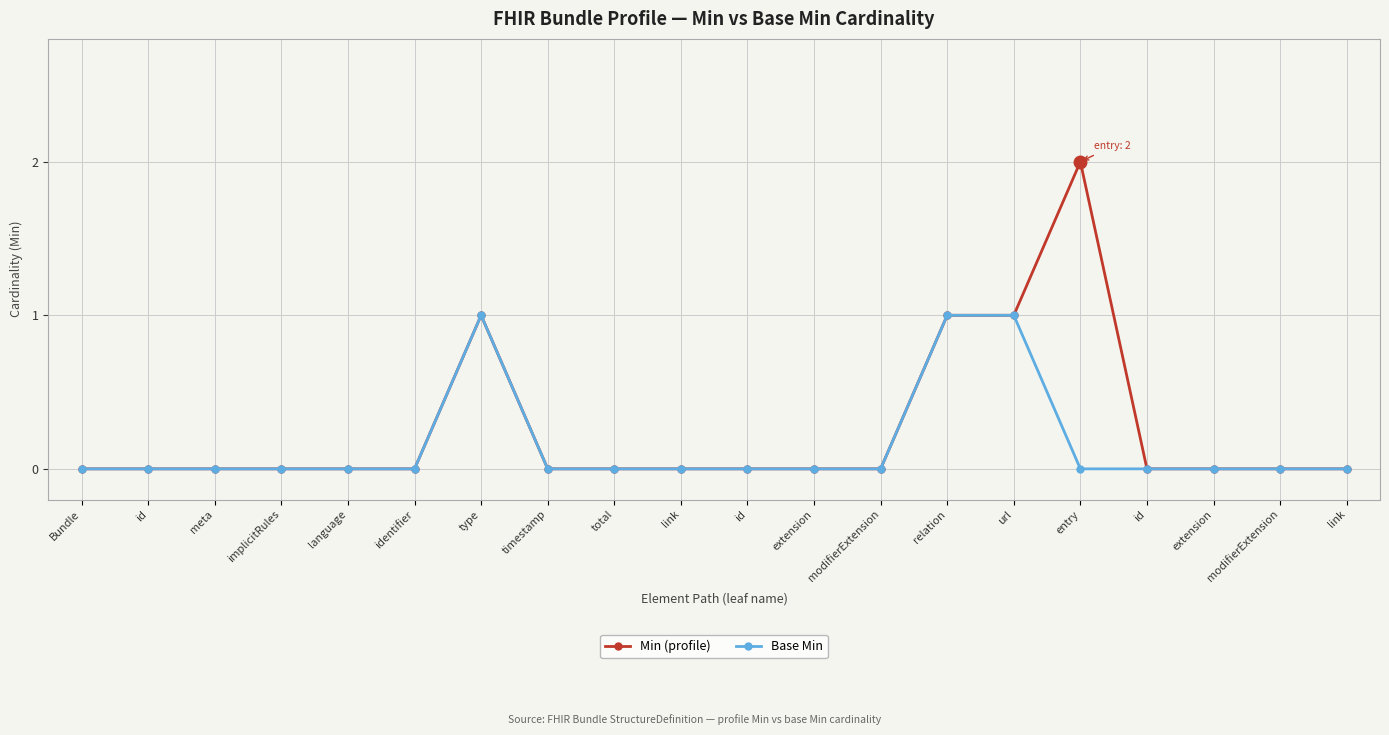

Is it true that Base Min equals 0 at link?

True